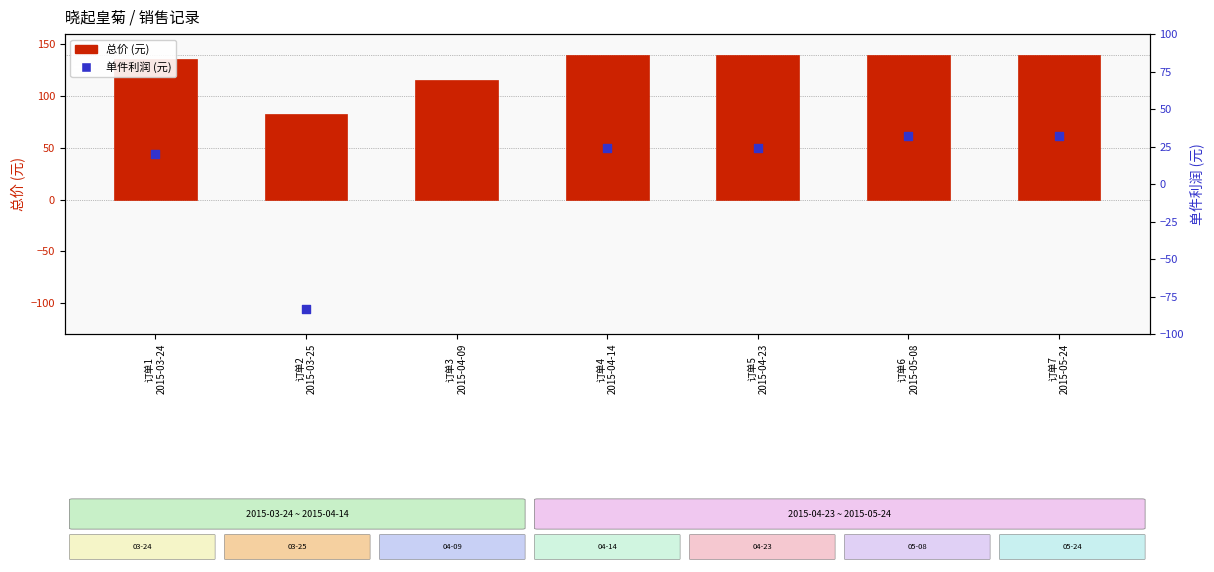

Which series has the largest Y range (max minus min)?

单件利润